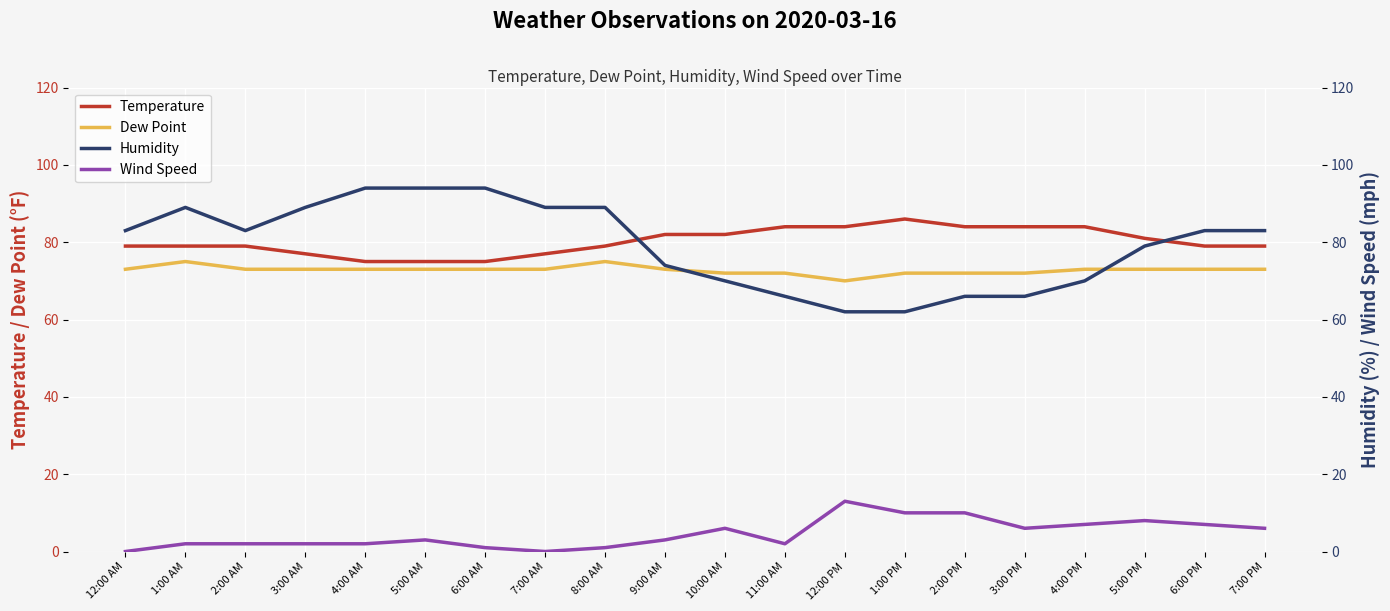

What is the difference between the Wind Speed values at 1:00 AM and 7:00 AM?

2